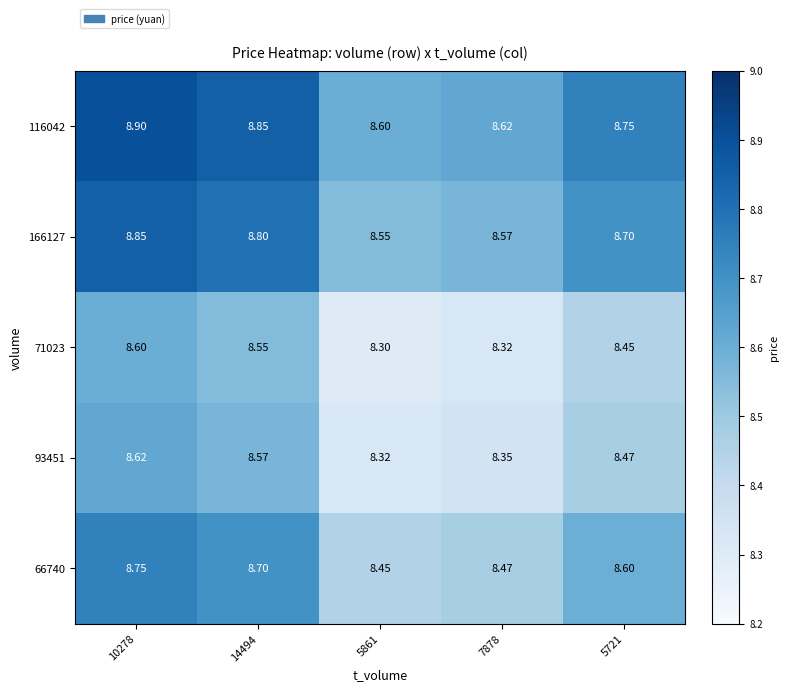

Reading left to right, what are all the values shown in this chart?

116042: 10278=8.9	14494=8.8	5861=8.6	7878=8.6	5721=8.8
166127: 10278=8.8	14494=8.8	5861=8.6	7878=8.6	5721=8.7
71023: 10278=8.6	14494=8.6	5861=8.3	7878=8.3	5721=8.4
93451: 10278=8.6	14494=8.6	5861=8.3	7878=8.3	5721=8.5
66740: 10278=8.8	14494=8.7	5861=8.4	7878=8.5	5721=8.6